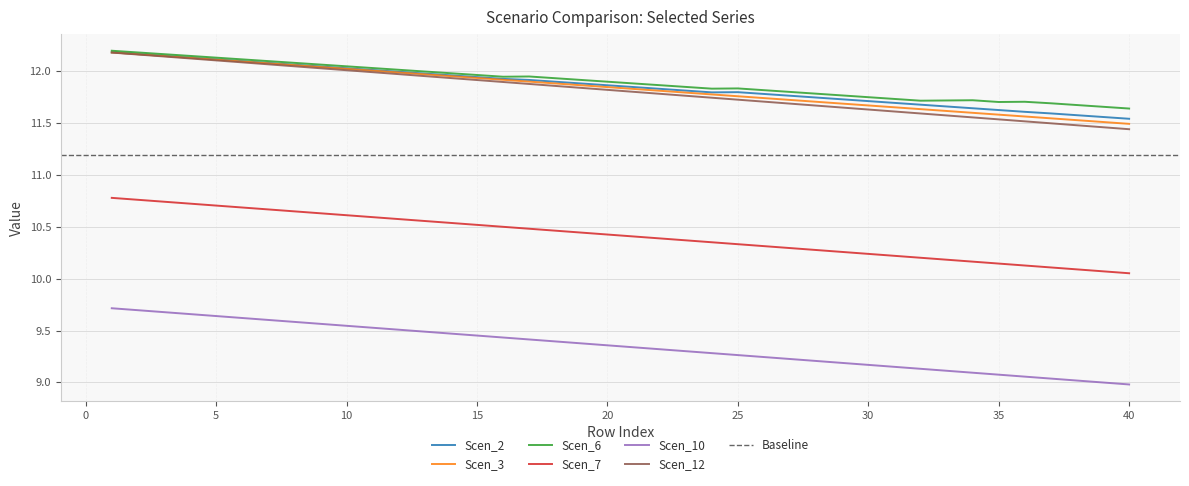

What are all the series names shown in the legend?

Scen_2, Scen_3, Scen_6, Scen_7, Scen_10, Scen_12